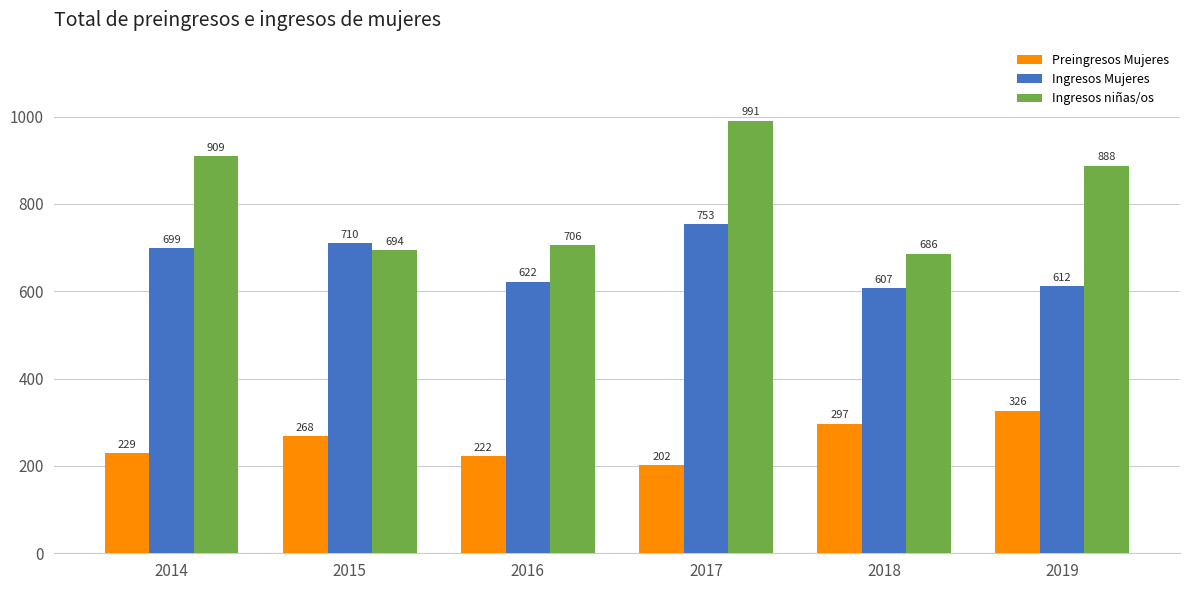

The value of Preingresos Mujeres at 2016 is 222. True or false?

True